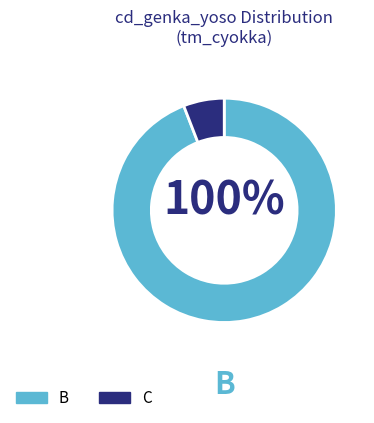

Which slice represents more than half of the pie?

B